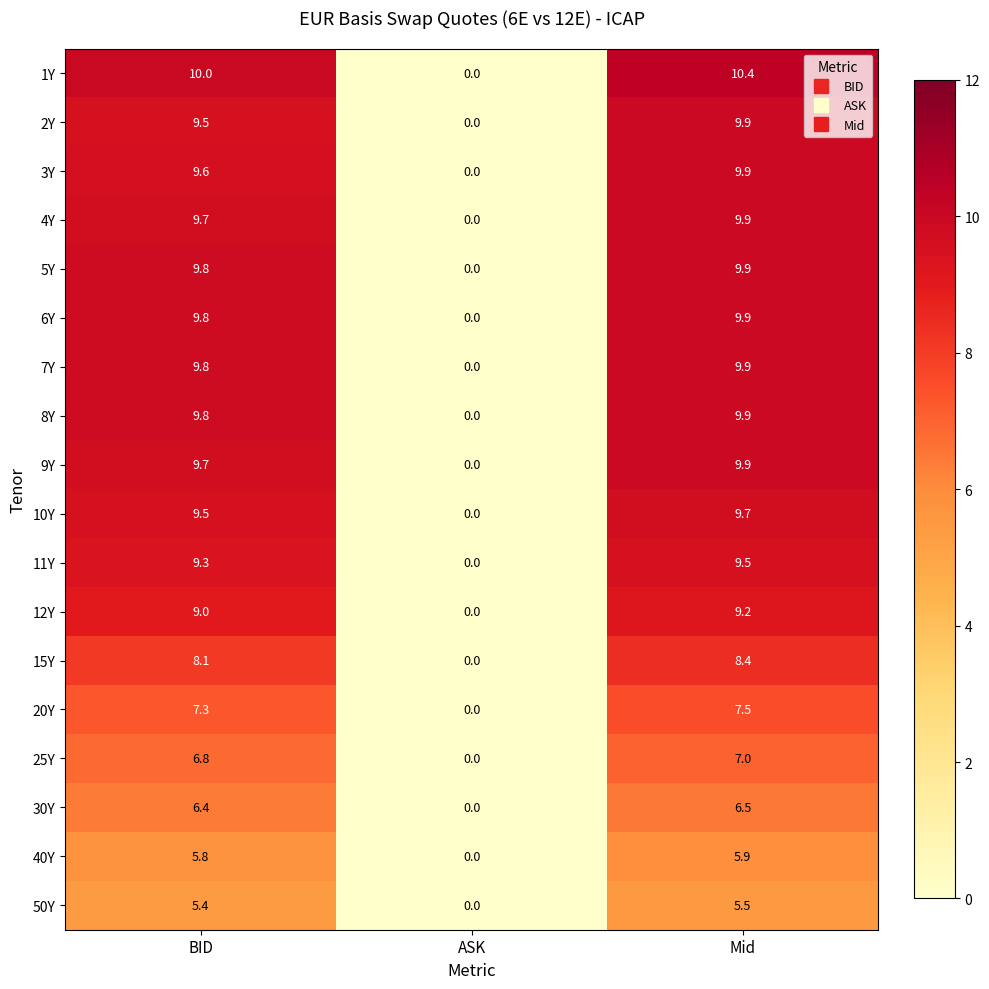

The 6Y series shows 14.0 at BID. True or false?

False